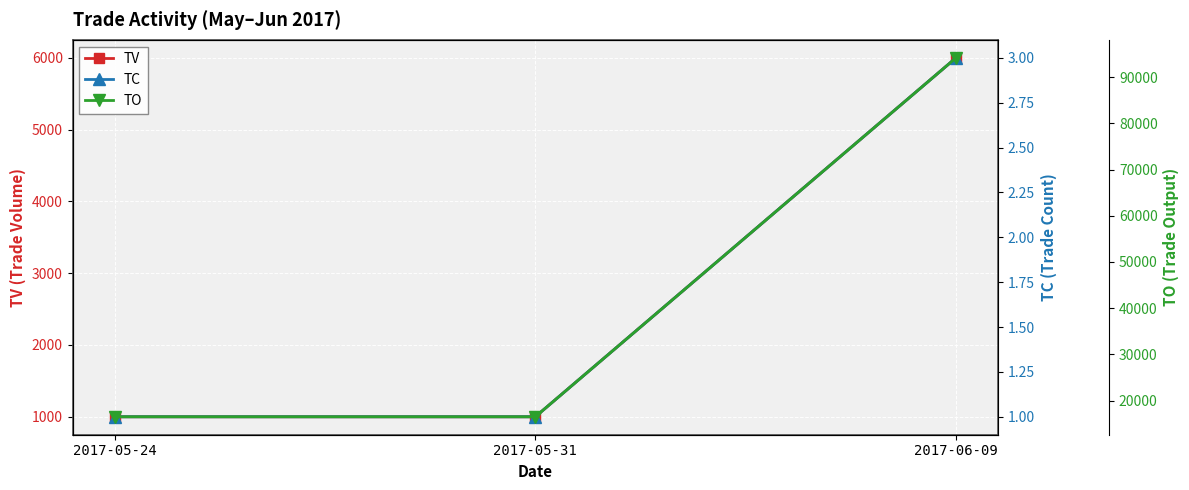

How many values in the TC series exceed 1?

1